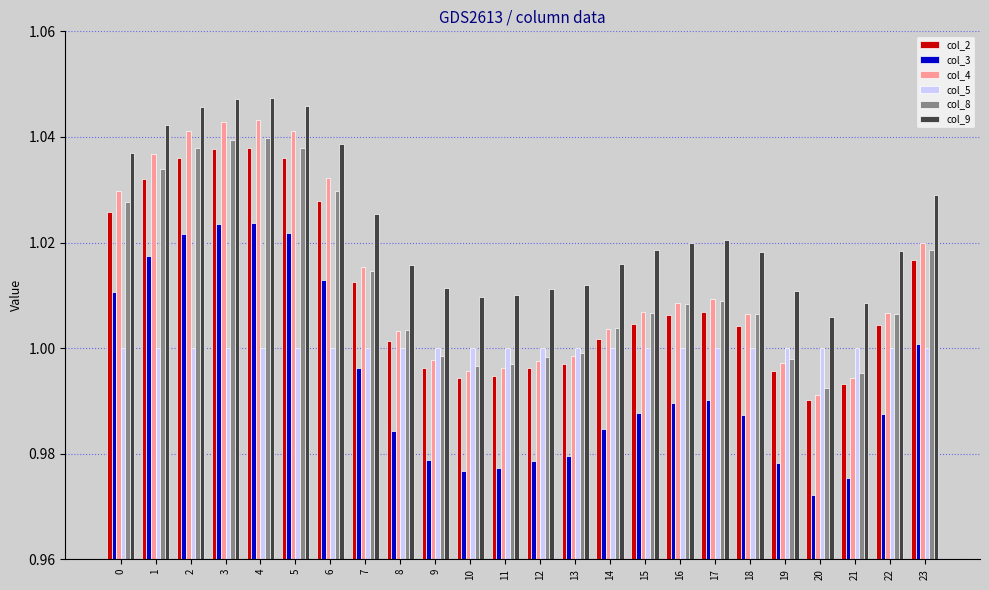

Is the value of col_8 at 14 greater than the value of col_4 at 3?

No